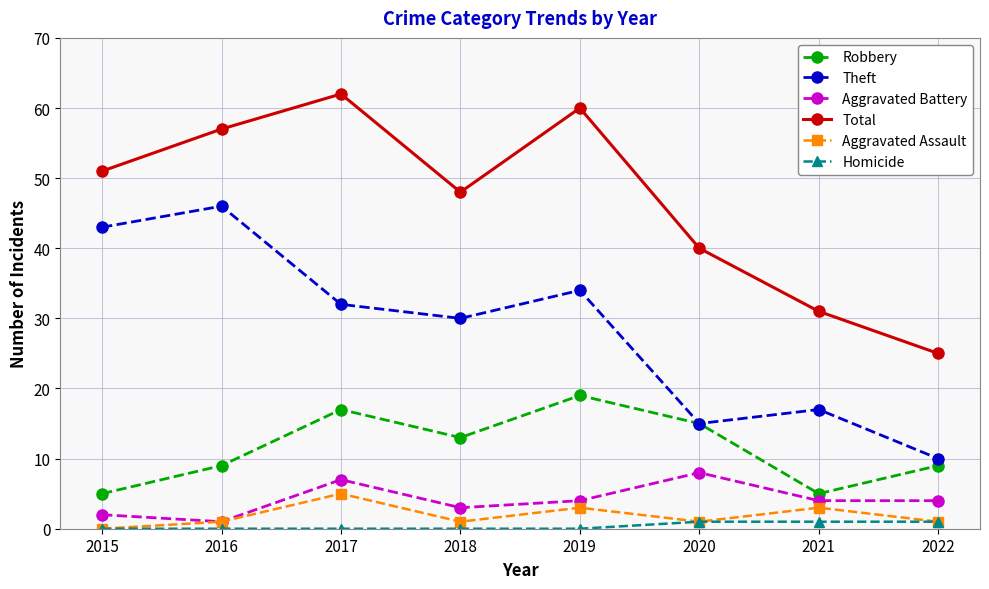

Reading left to right, transcribe all the data shown in this chart.

Robbery: 2015=5	2016=9	2017=17	2018=13	2019=19	2020=15	2021=5	2022=9
Theft: 2015=43	2016=46	2017=32	2018=30	2019=34	2020=15	2021=17	2022=10
Aggravated Battery: 2015=2	2016=1	2017=7	2018=3	2019=4	2020=8	2021=4	2022=4
Total: 2015=51	2016=57	2017=62	2018=48	2019=60	2020=40	2021=31	2022=25
Aggravated Assault: 2015=0	2016=1	2017=5	2018=1	2019=3	2020=1	2021=3	2022=1
Homicide: 2015=0	2016=0	2017=0	2018=0	2019=0	2020=1	2021=1	2022=1